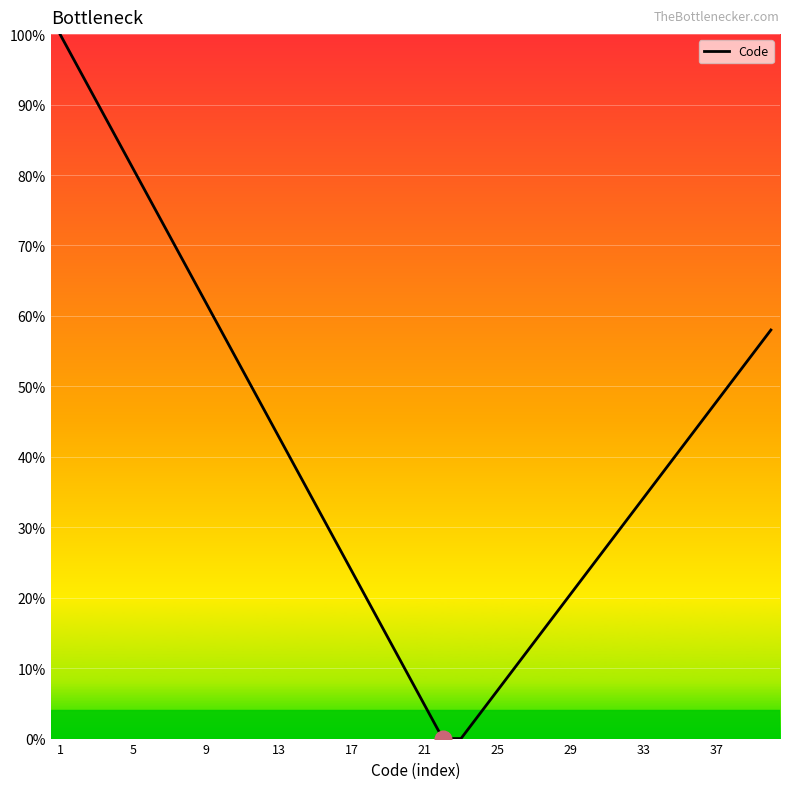

What is the difference between the maximum and minimum values?

100.0